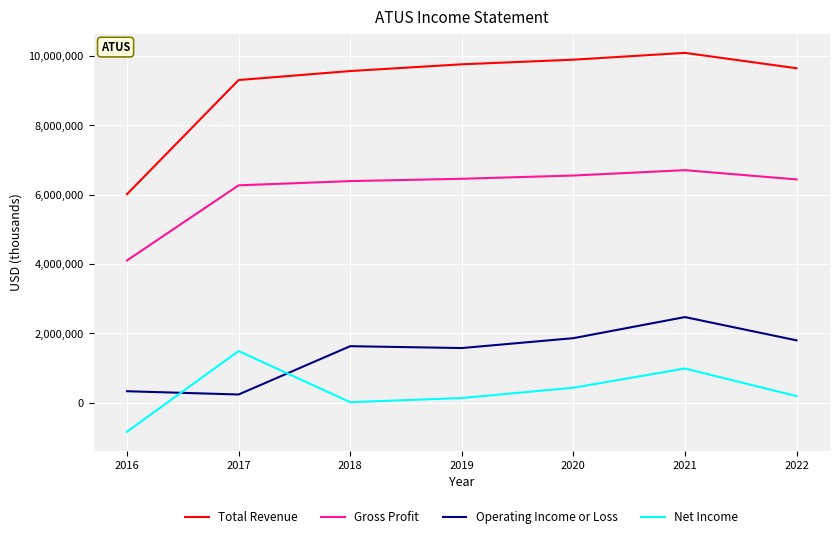

The value of Net Income at 2019 is 138900. True or false?

True